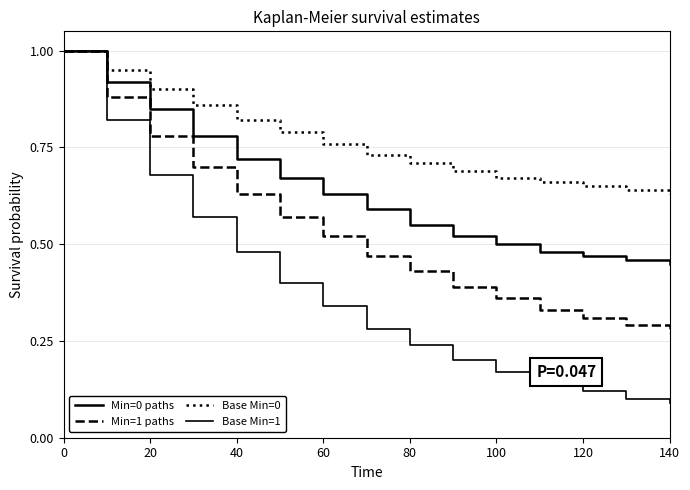

How many lines are shown in the chart?

4